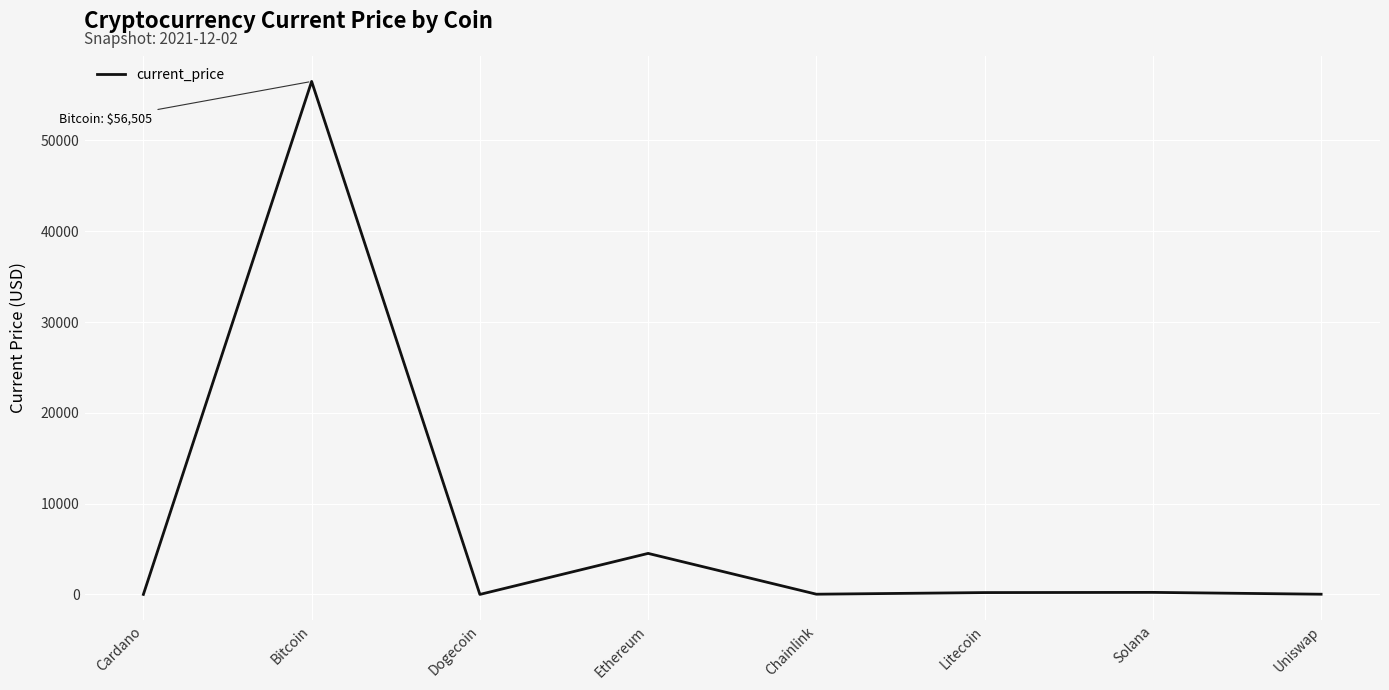

What value does the data have at Cardano?

1.5